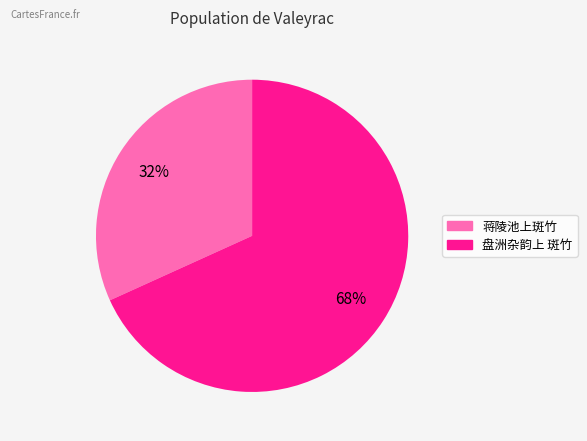

Which category has the smallest portion of the pie?

蒋陵池上斑竹